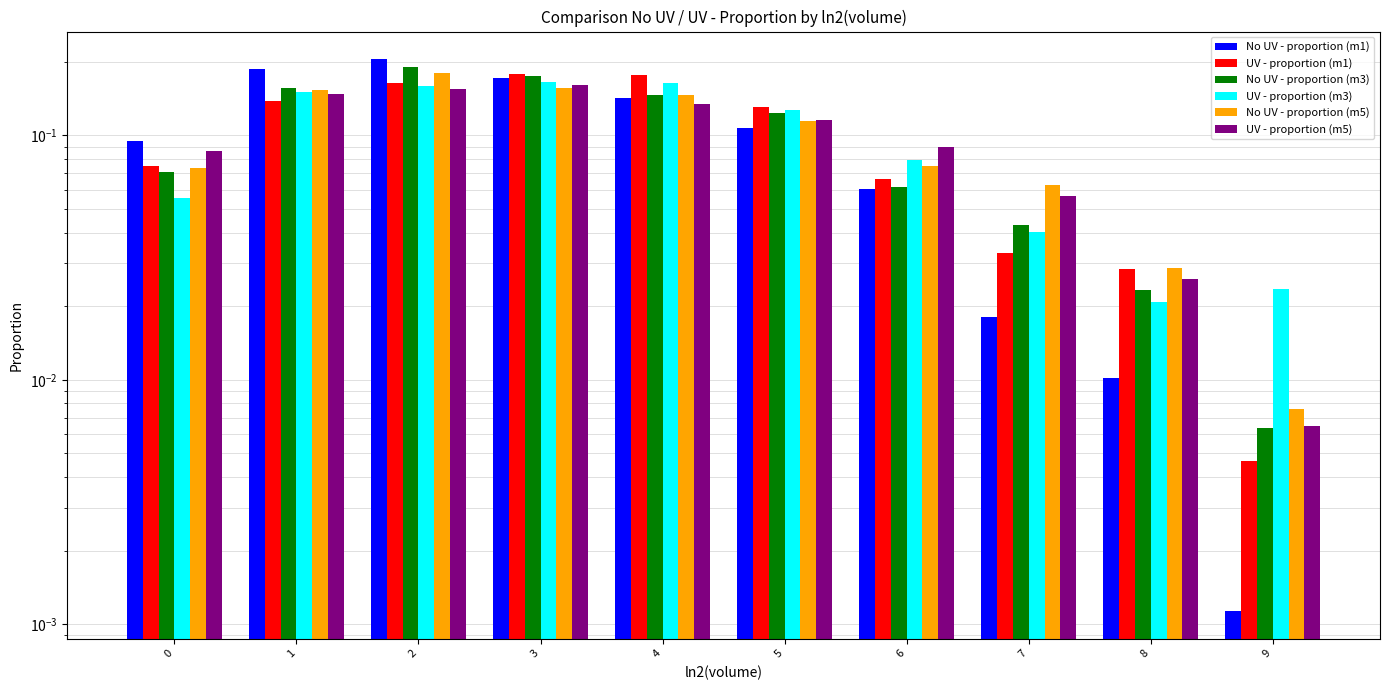

Which category has the lowest value across all series?

9